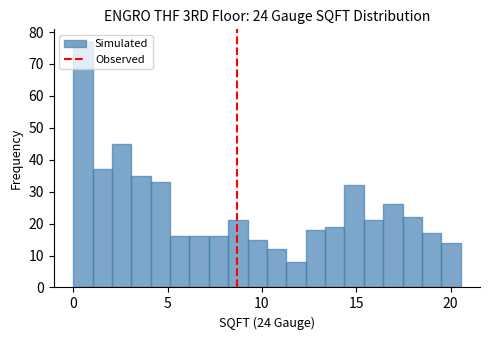

Around what value on the x-axis is the tallest bar? Give the approximate position of its centre, as read against the axis.

0.5